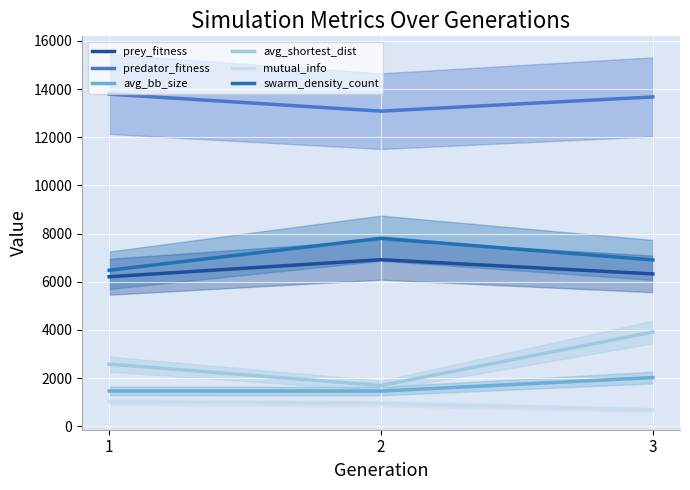

How many data points in predator_fitness are less than 13672?

1